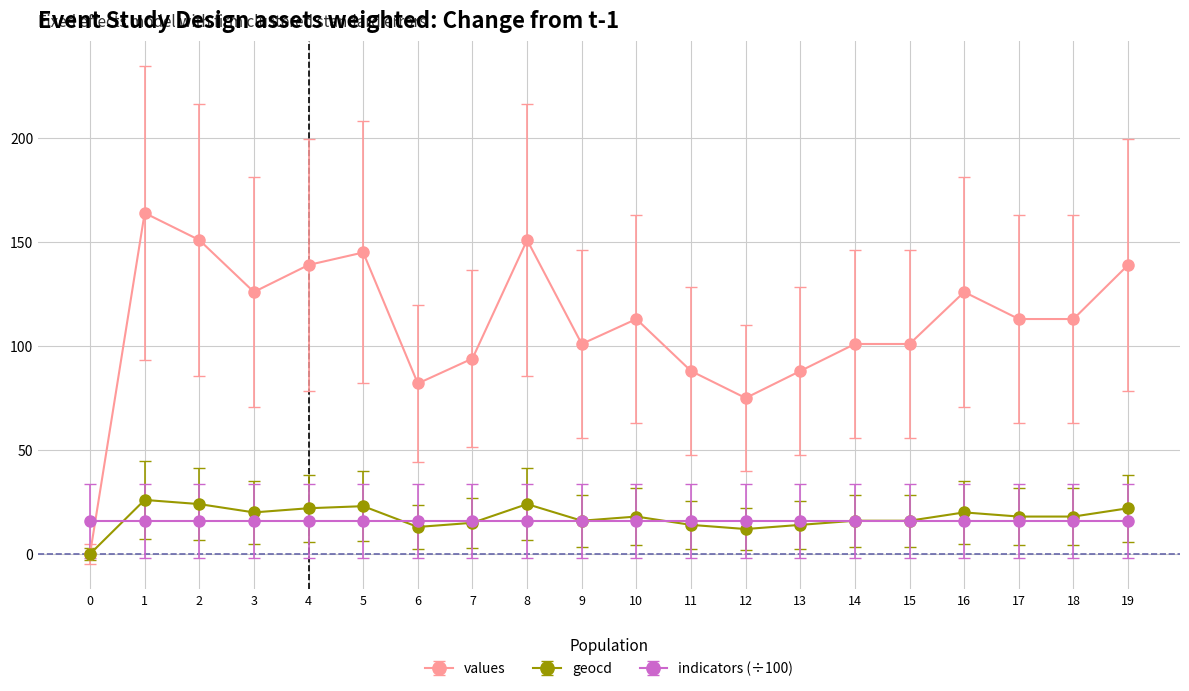

How many lines are shown in the chart?

3